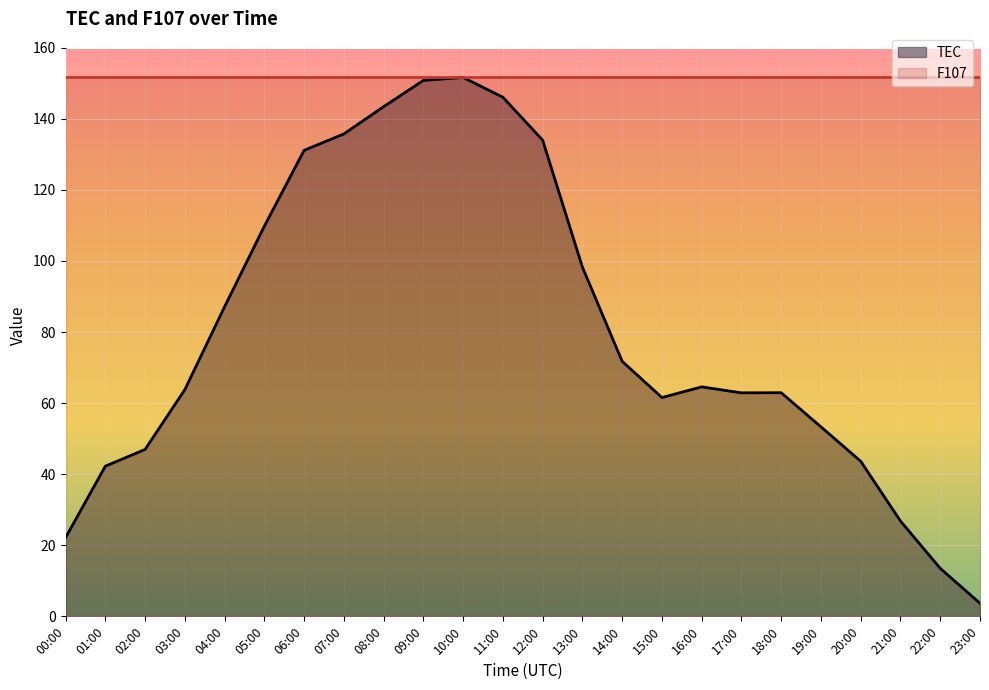

Rank the series by their average value, from highest to lowest.

F107, TEC